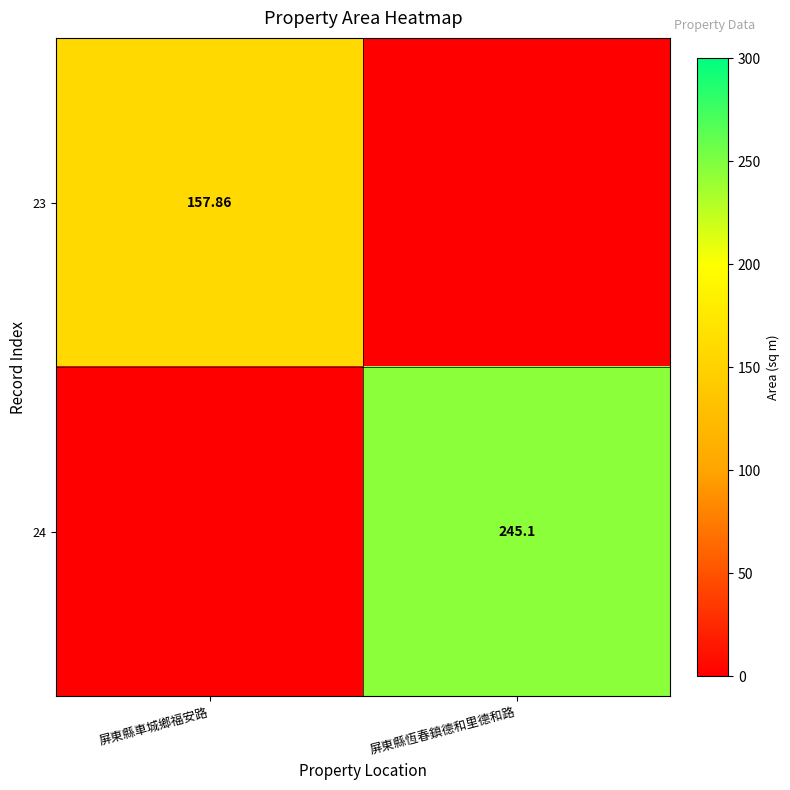

What is the sum of all 24 values?

245.1